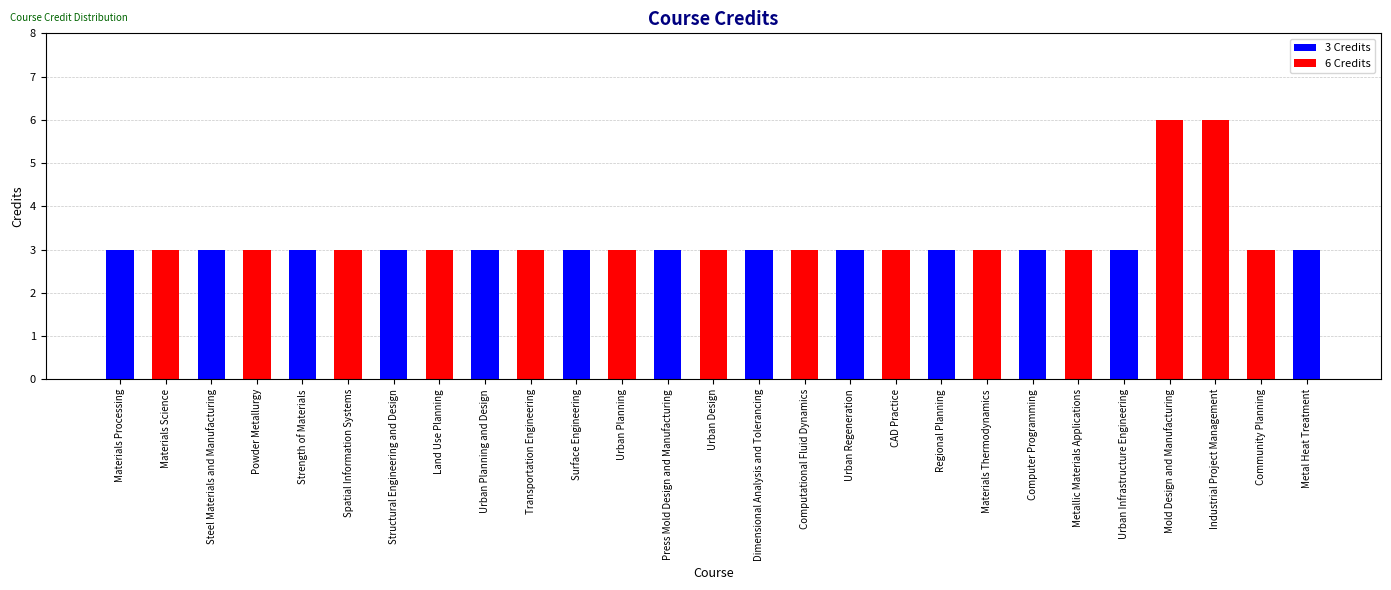

What is the label of the 14th bar from the left?

Urban Design